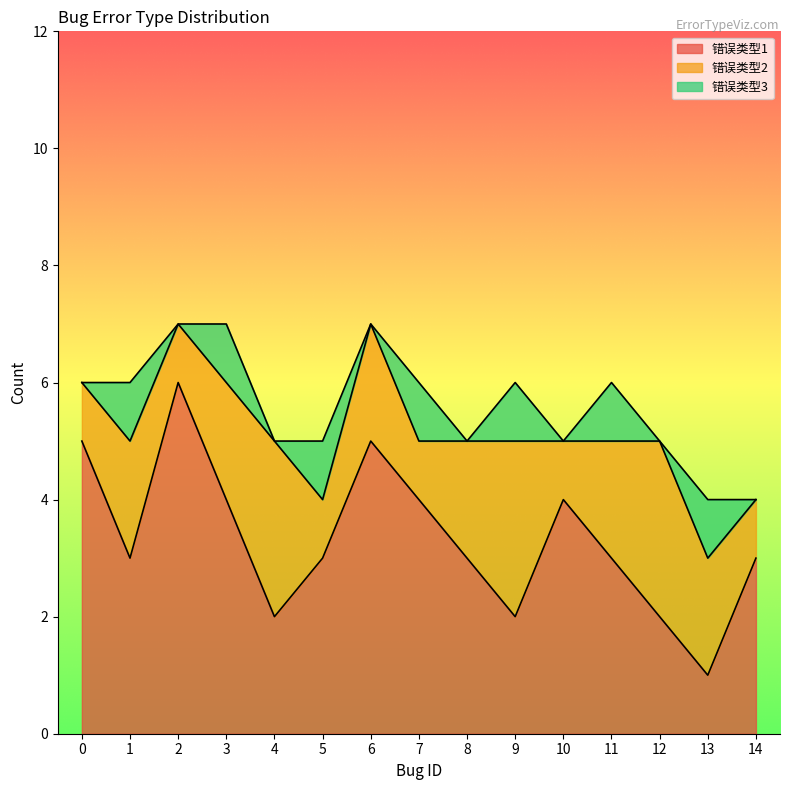

How many lines are shown in the chart?

3